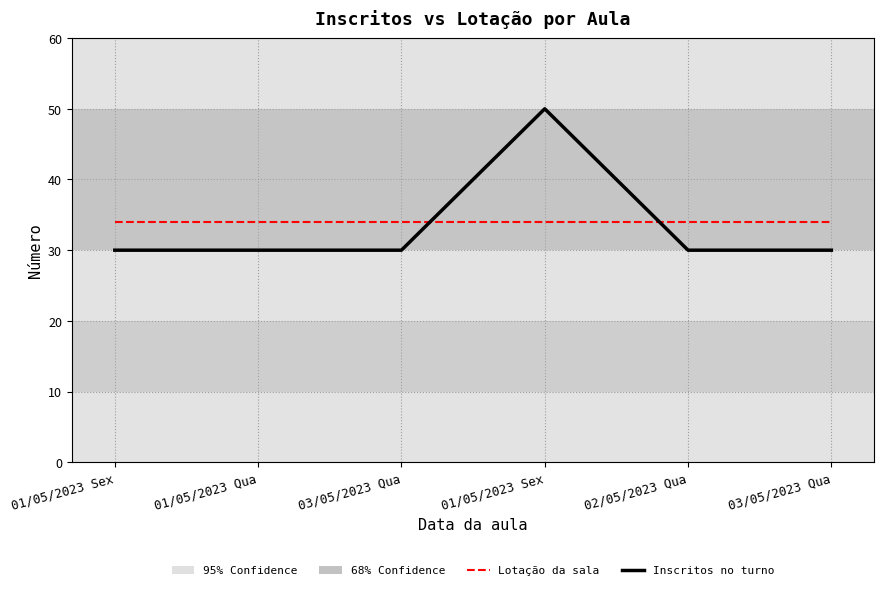

What is the lowest value of the Lotação da sala series?

34